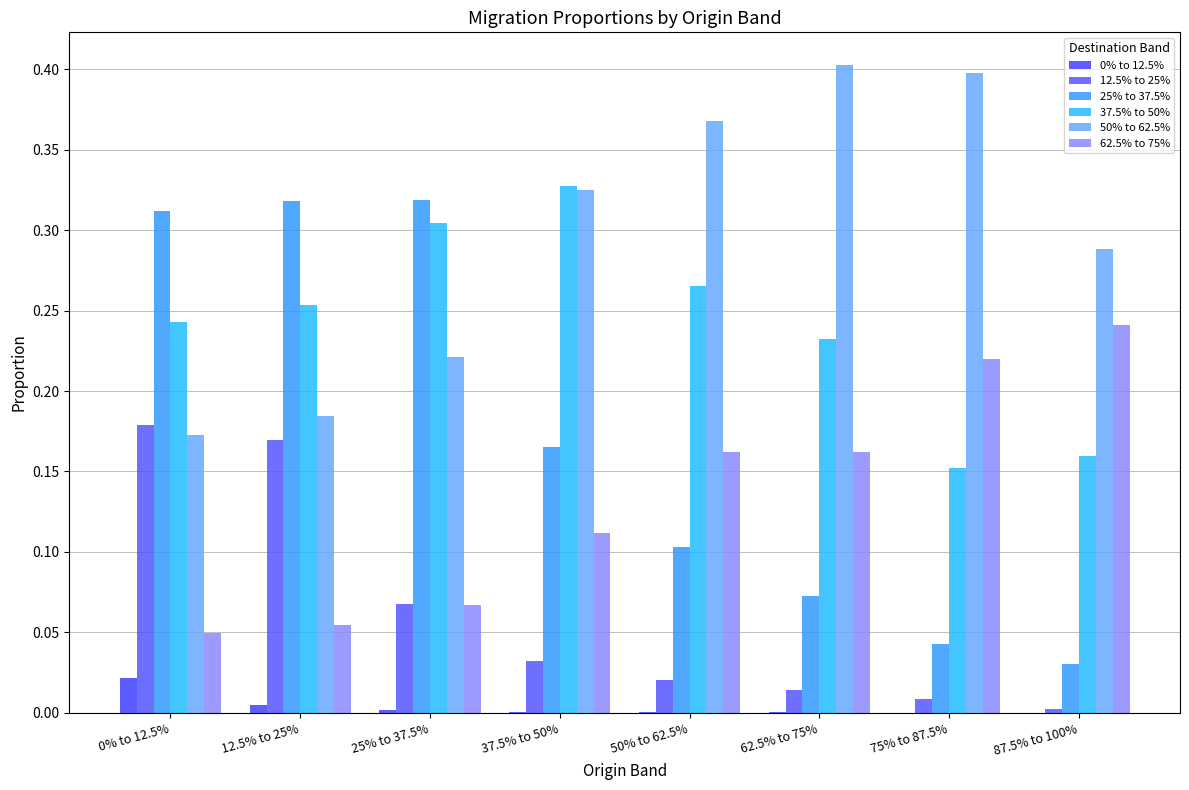

Are the bars horizontal?

No